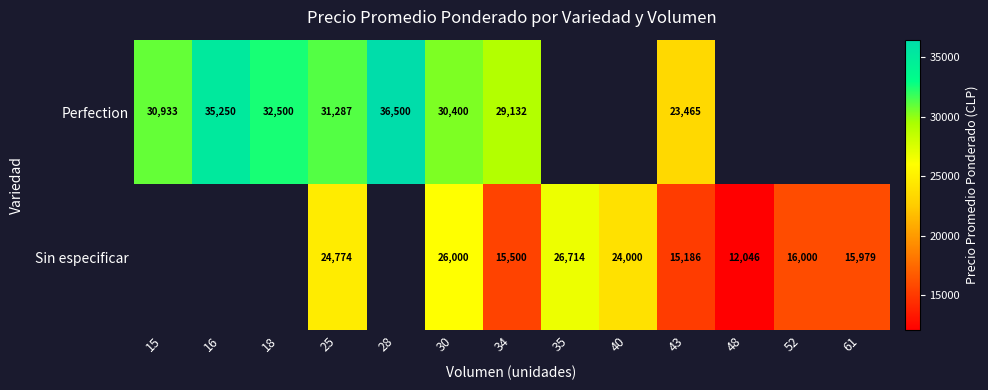

What is the difference between the highest and lowest values at 34?

13632